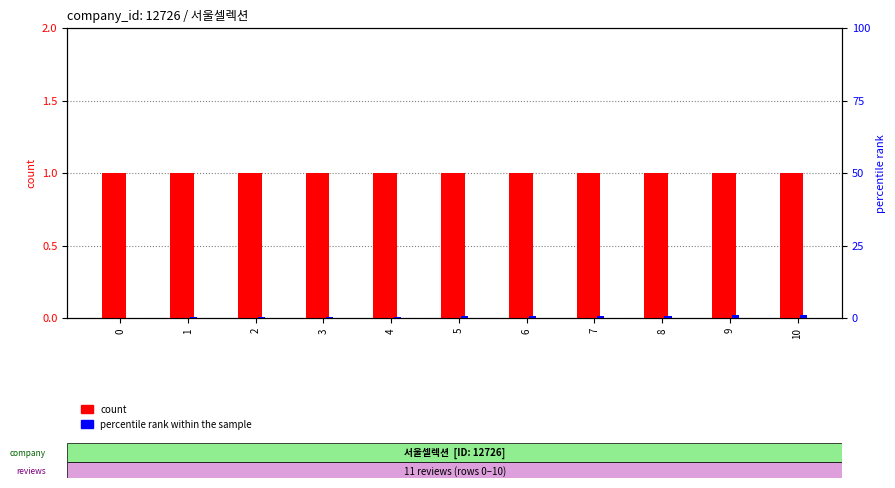

Are the bars horizontal?

No